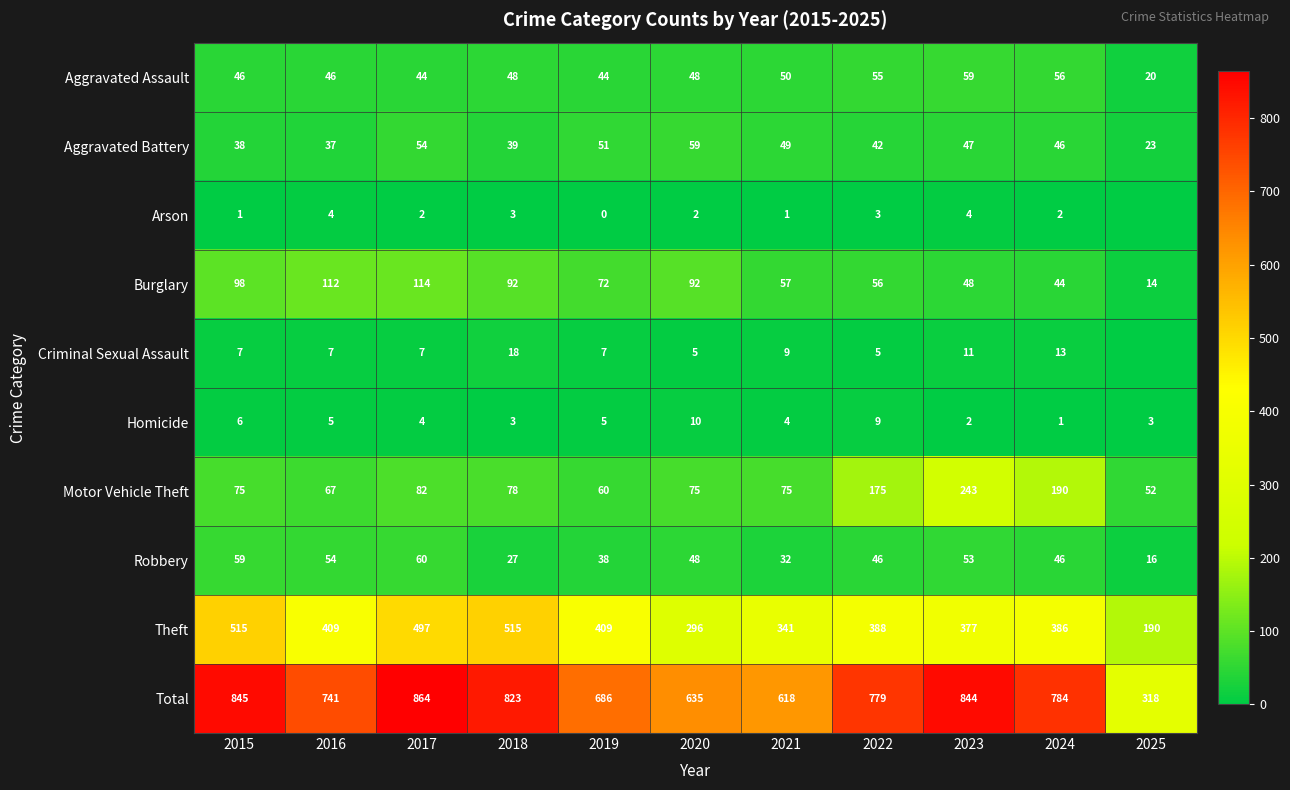

The Aggravated Battery series shows 35 at 2025. True or false?

False